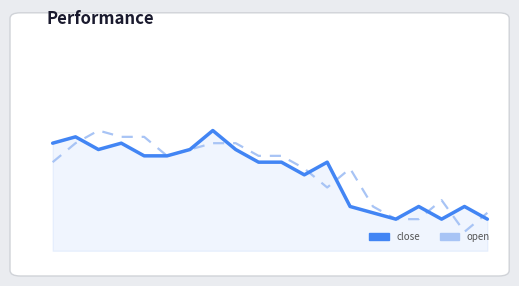

True or false: open and close intersect in this chart.

True